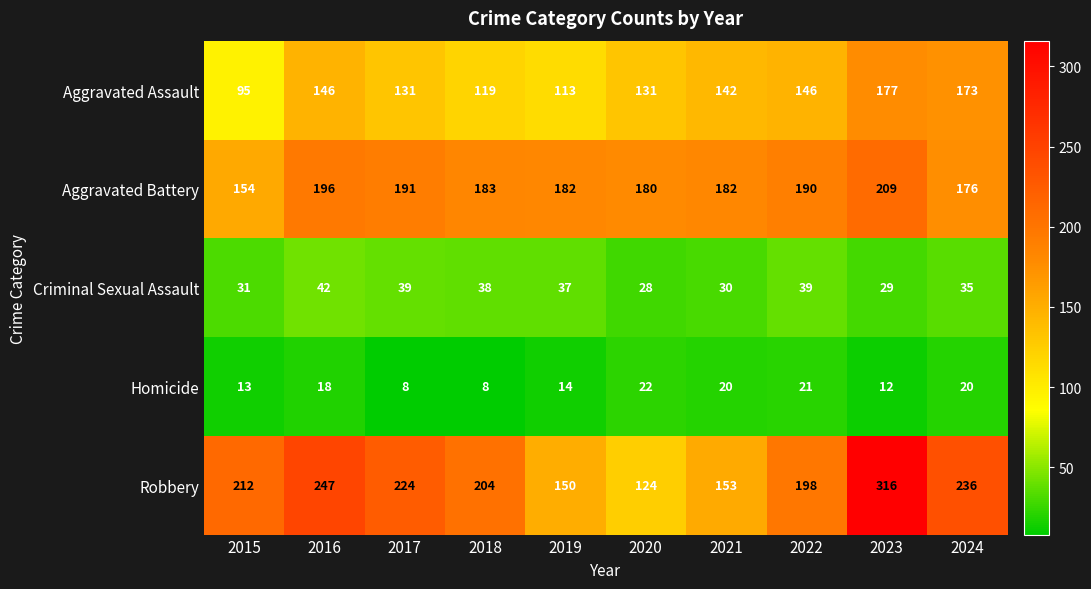

Is it true that Aggravated Assault equals 131 at 2020?

True